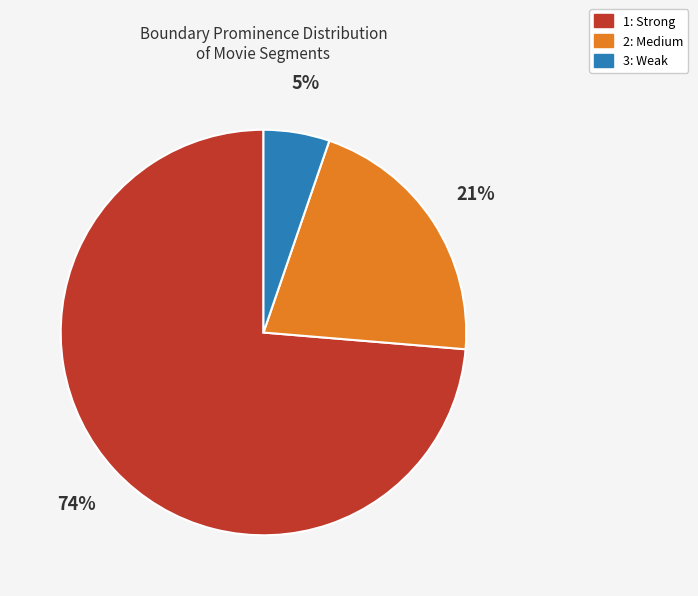

How many segments does this pie chart have?

3